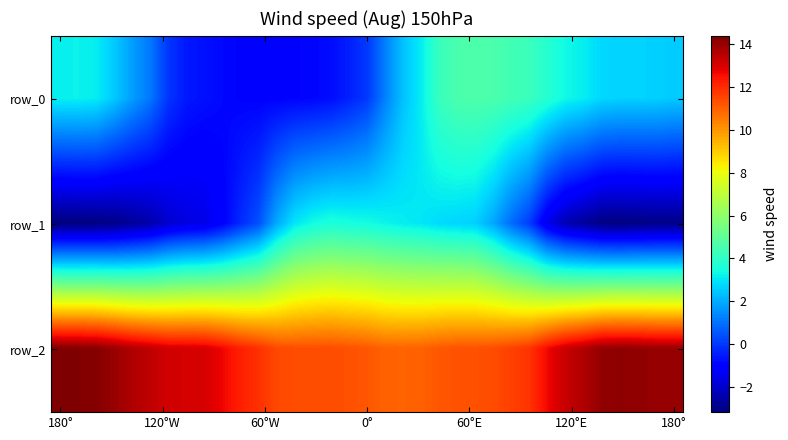

What is the difference between the second highest and minimum values in the row_2 series?

3.4